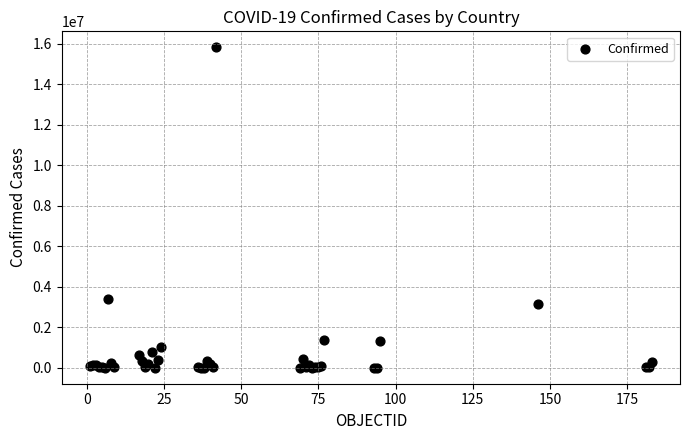

What Y value in the scatter plot is closest to 7906145?

3411160